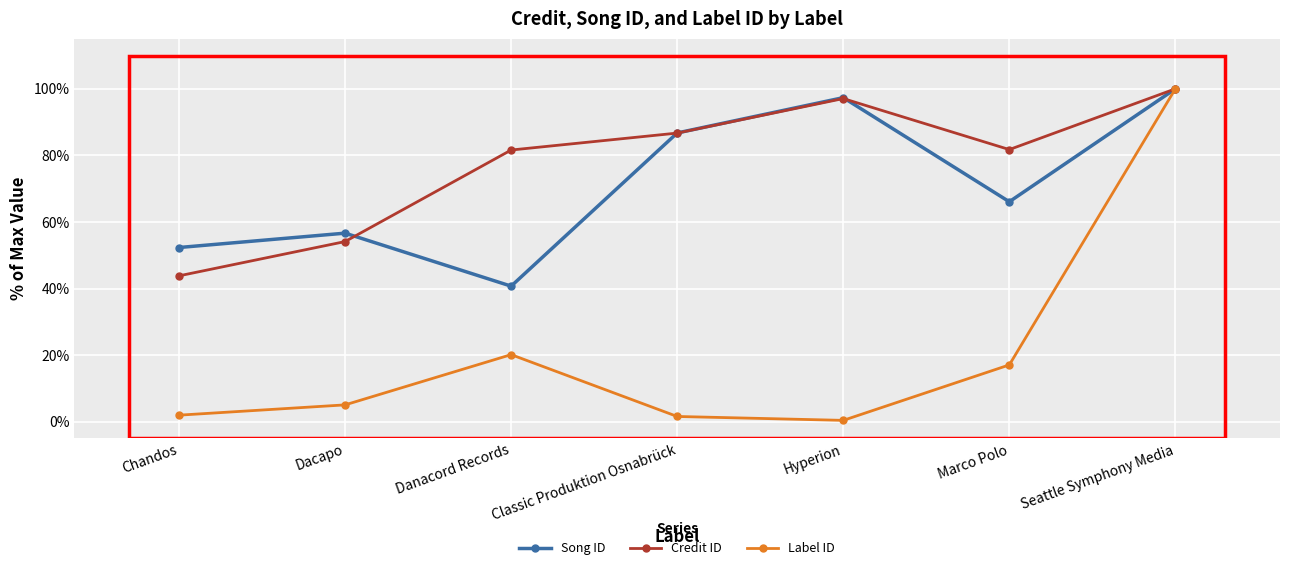

Between Hyperion and Seattle Symphony Media, which series saw the biggest shift?

Label ID